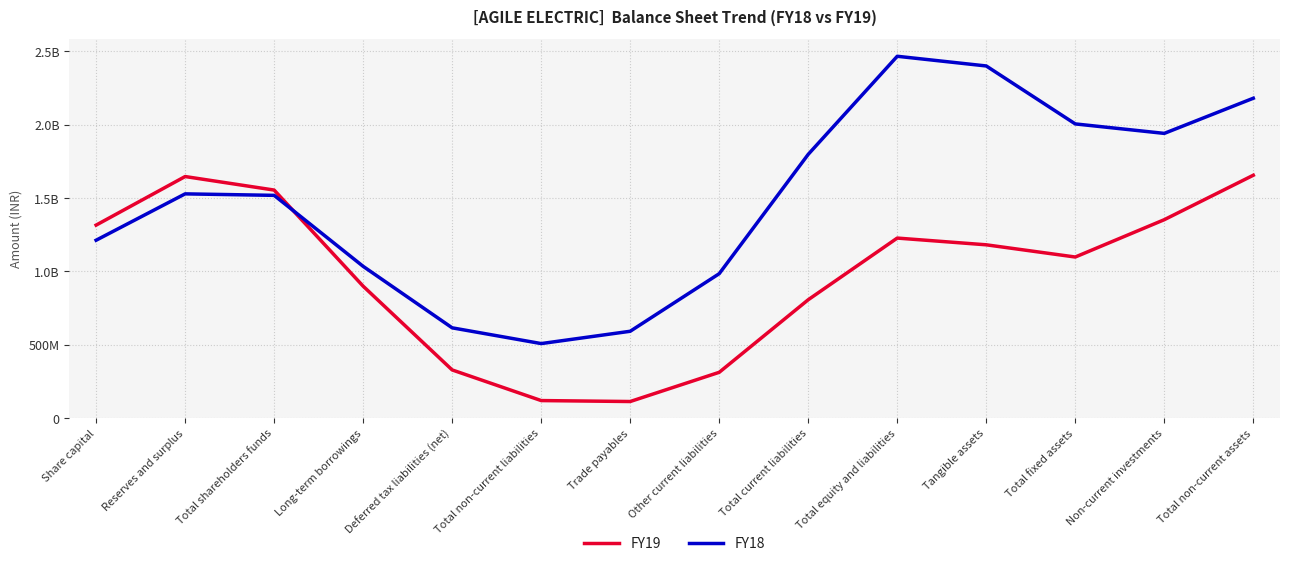

True or false: FY19 has a value of 1226785482.8 at Total equity and liabilities.

True